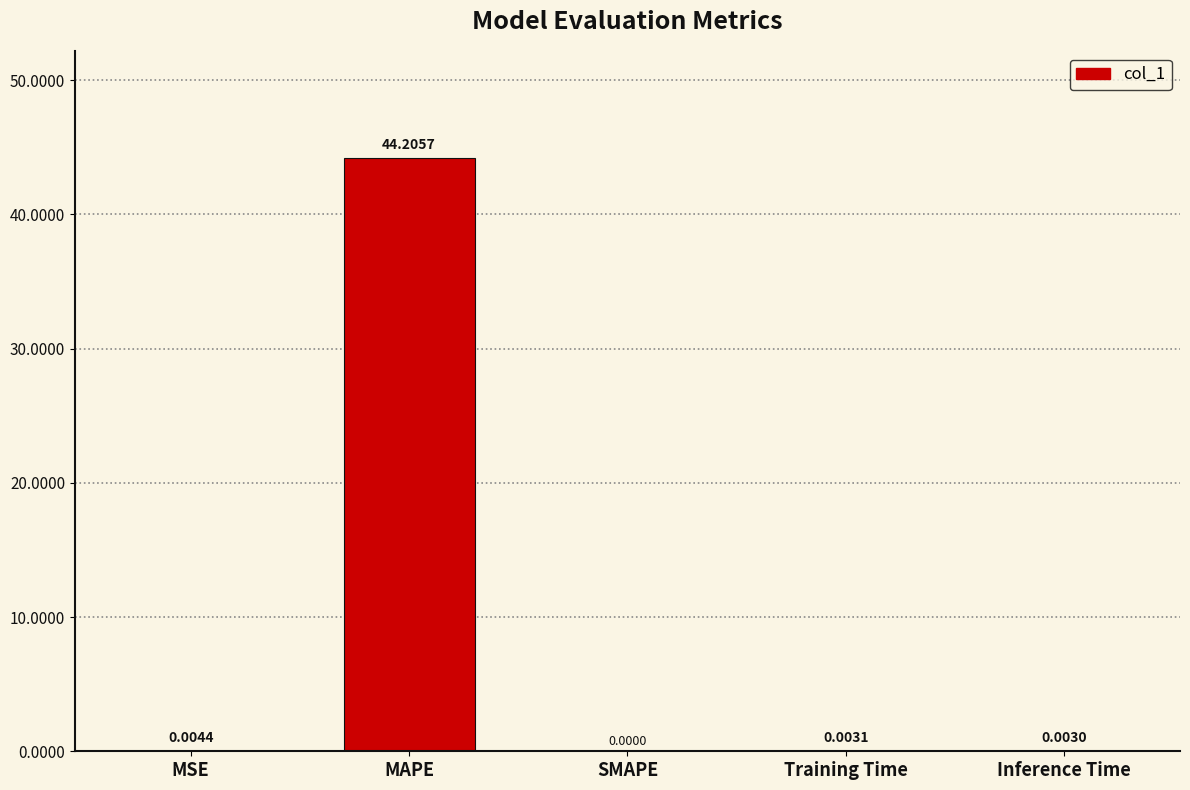

What is the sum of all values?

44.2